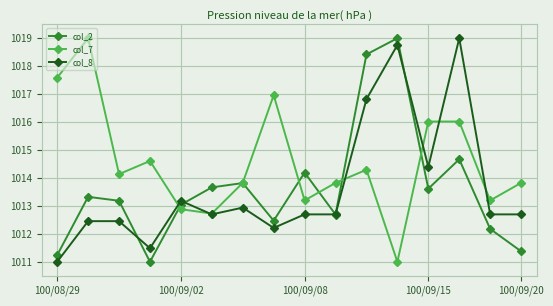

Which series has the largest total across all categories?

col_7